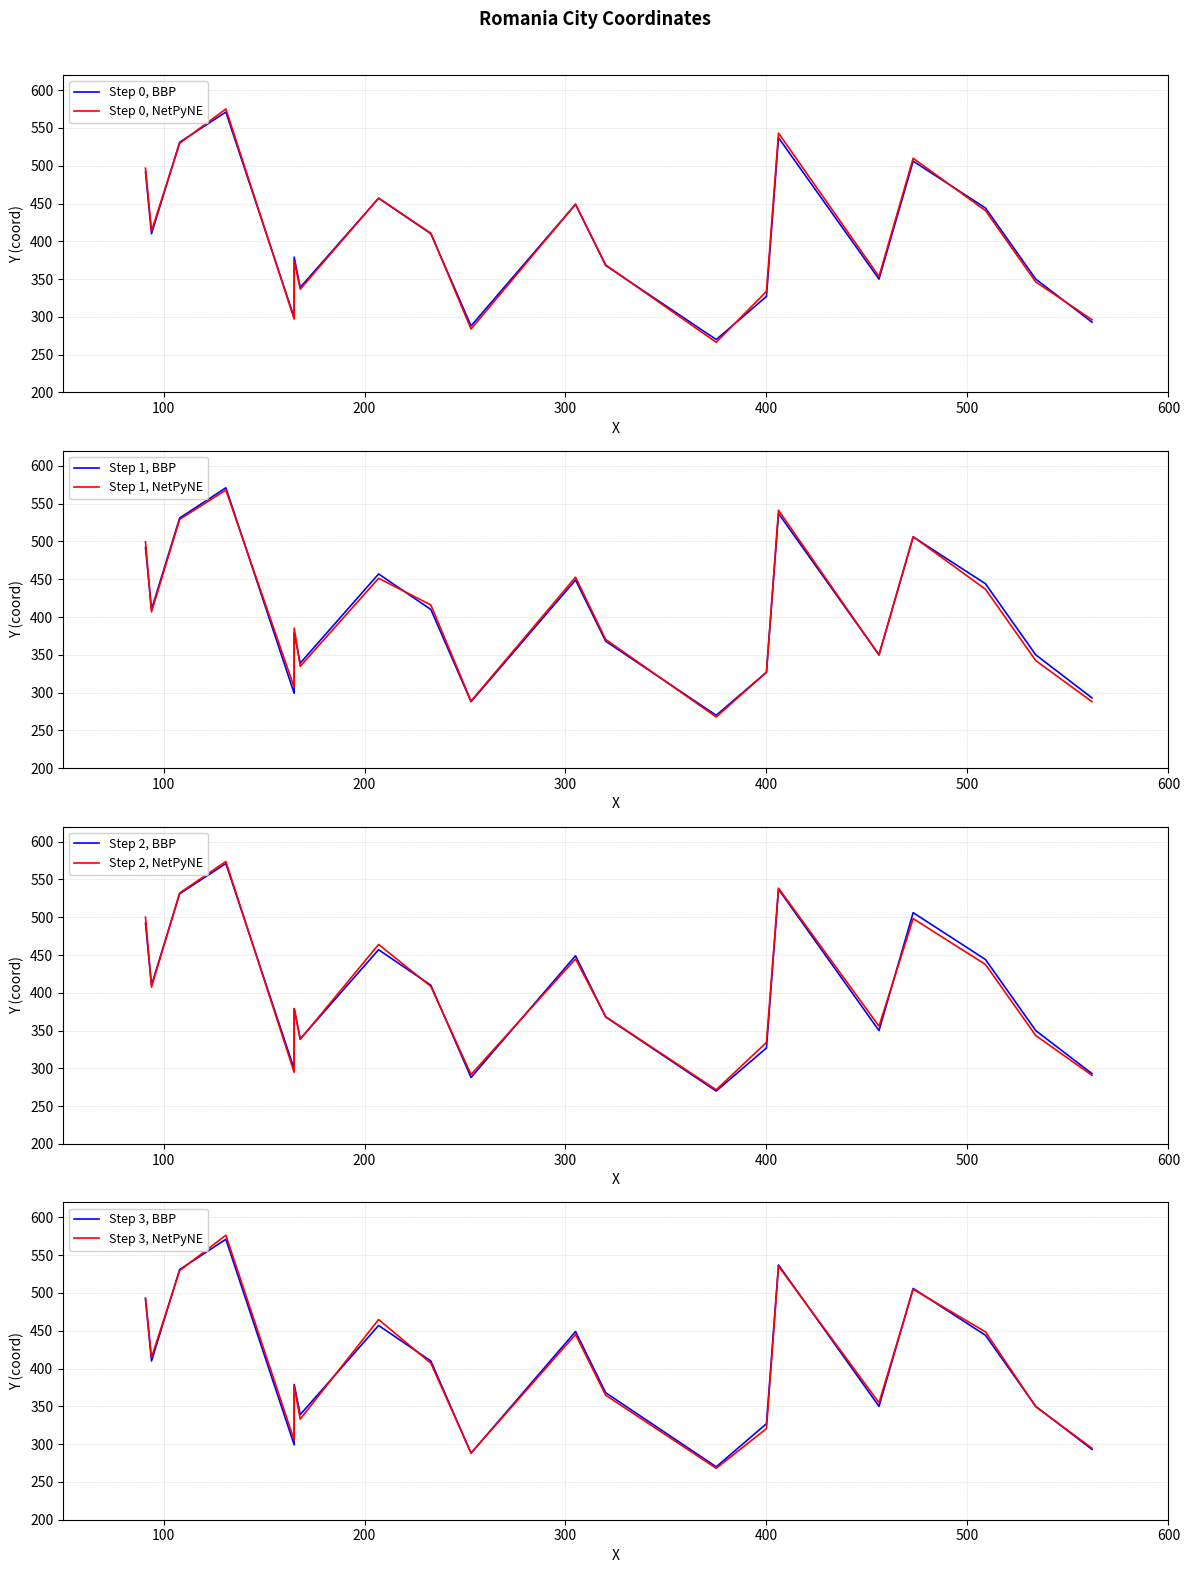

How many values are below 410?

10